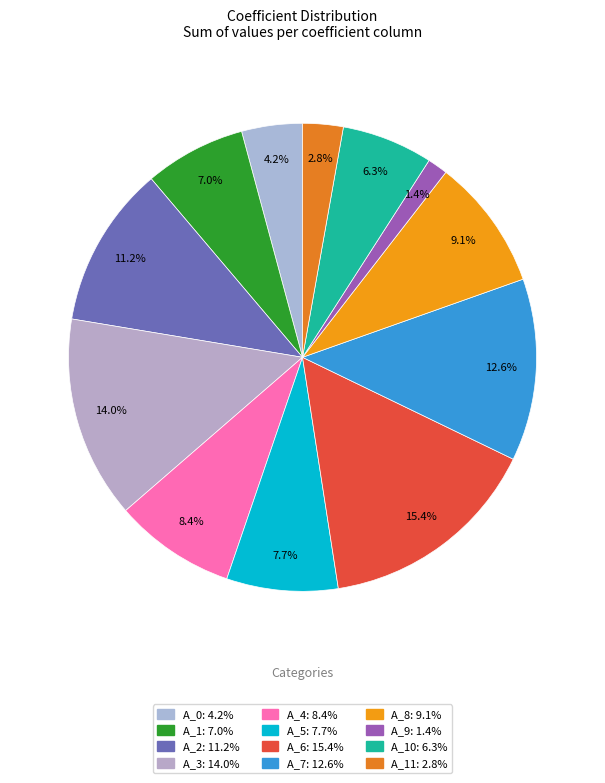

Rank the categories by value from highest to lowest.

a_6, a_3, a_7, a_2, a_8, a_4, a_5, a_1, a_10, a_0, a_11, a_9